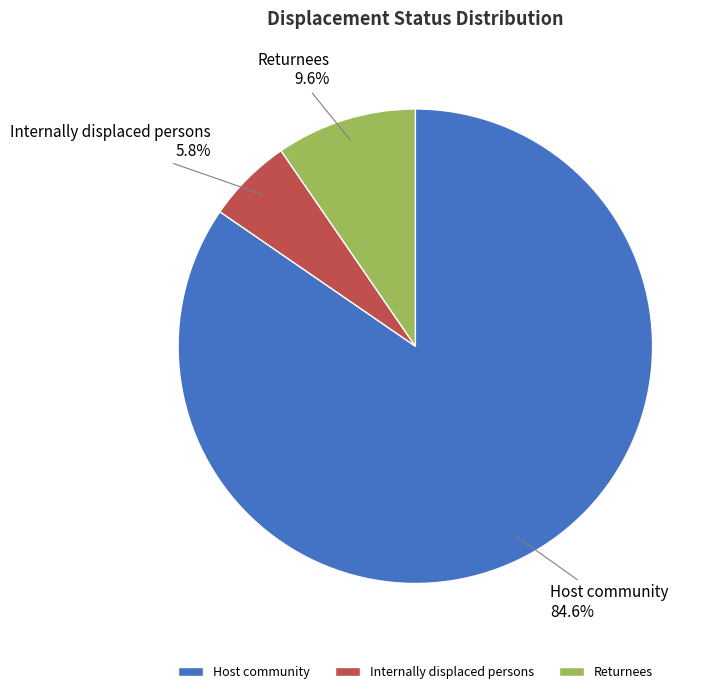

How much of the chart is everything except Host community?

15.4%